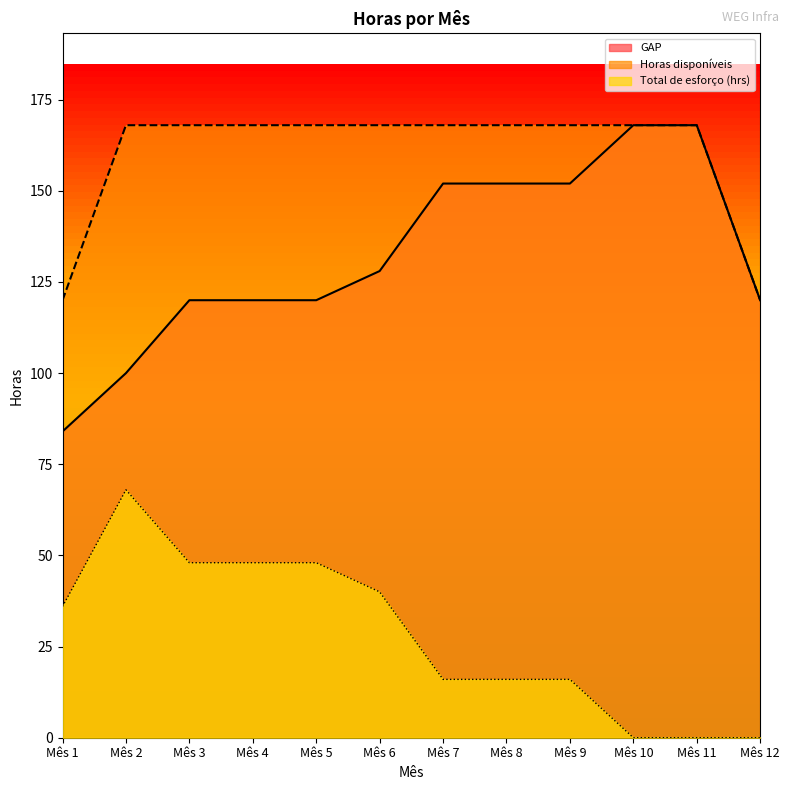

Between Mês 12 and Mês 10, which is larger?

Mês 10